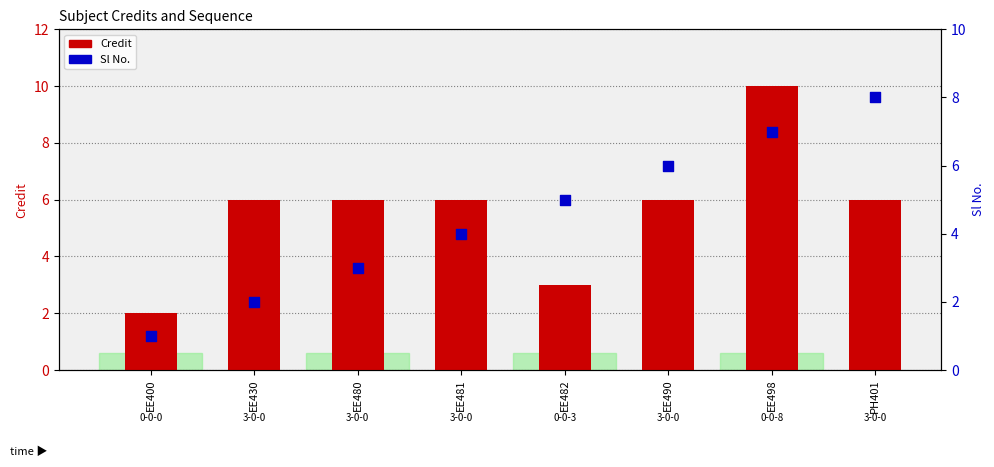

At which category is the sum across all series the highest?

EE498